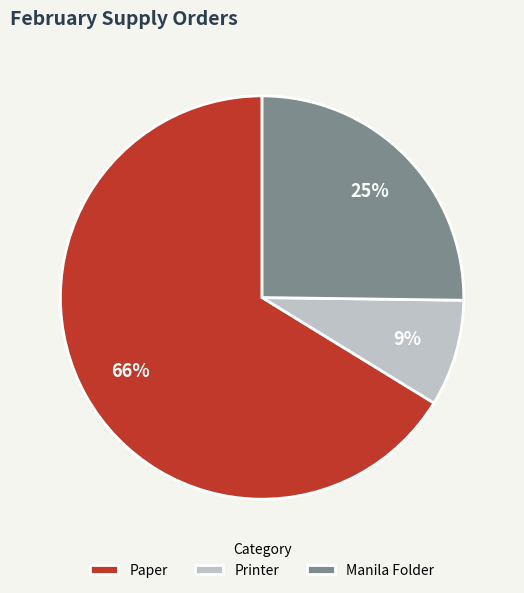

Which category has the smallest portion of the pie?

Printer